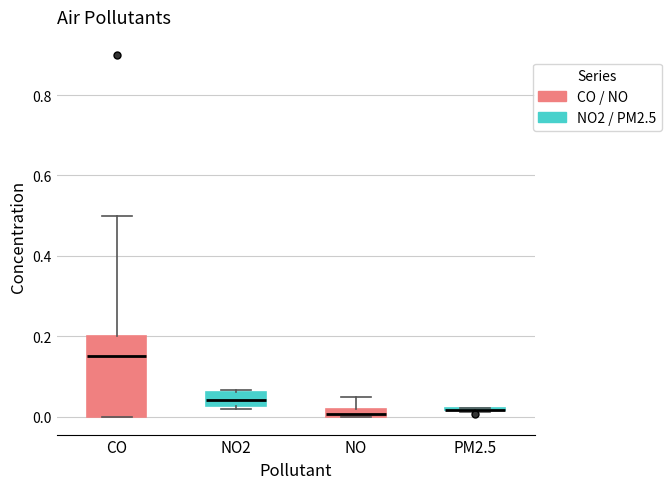

Which box is the tallest, from its lower edge to its upper edge?

CO